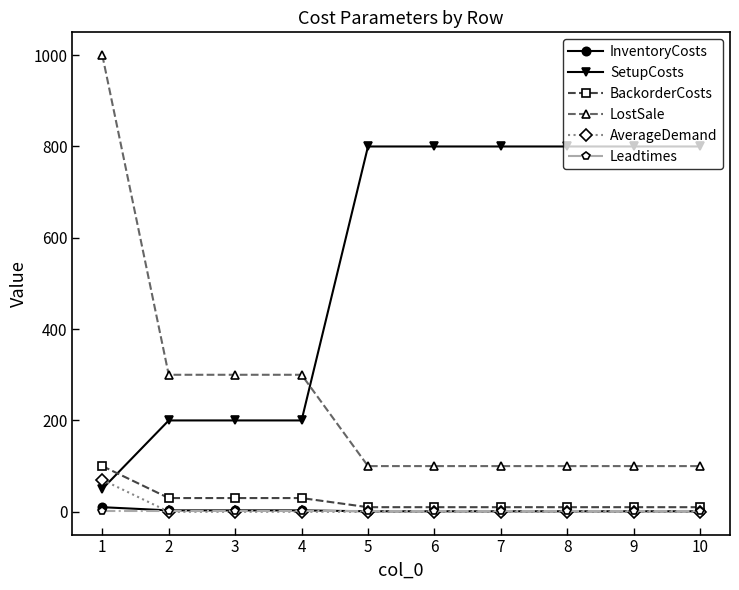

Which series has the widest spread of values?

LostSale